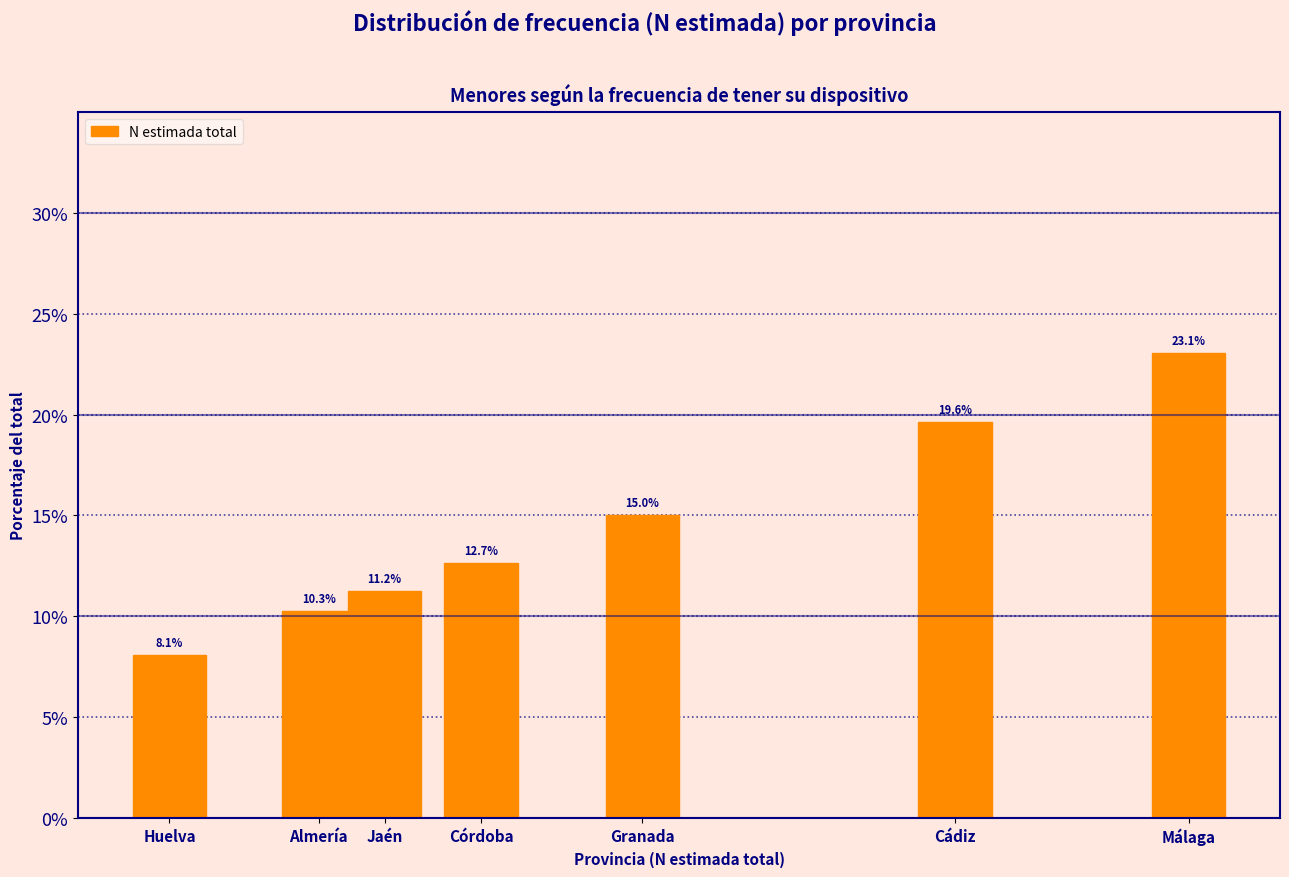

Reading right to left, extract all data points from this chart.

Málaga=23.1	Cádiz=19.6	Granada=15.0	Córdoba=12.7	Jaén=11.2	Almería=10.3	Huelva=8.1